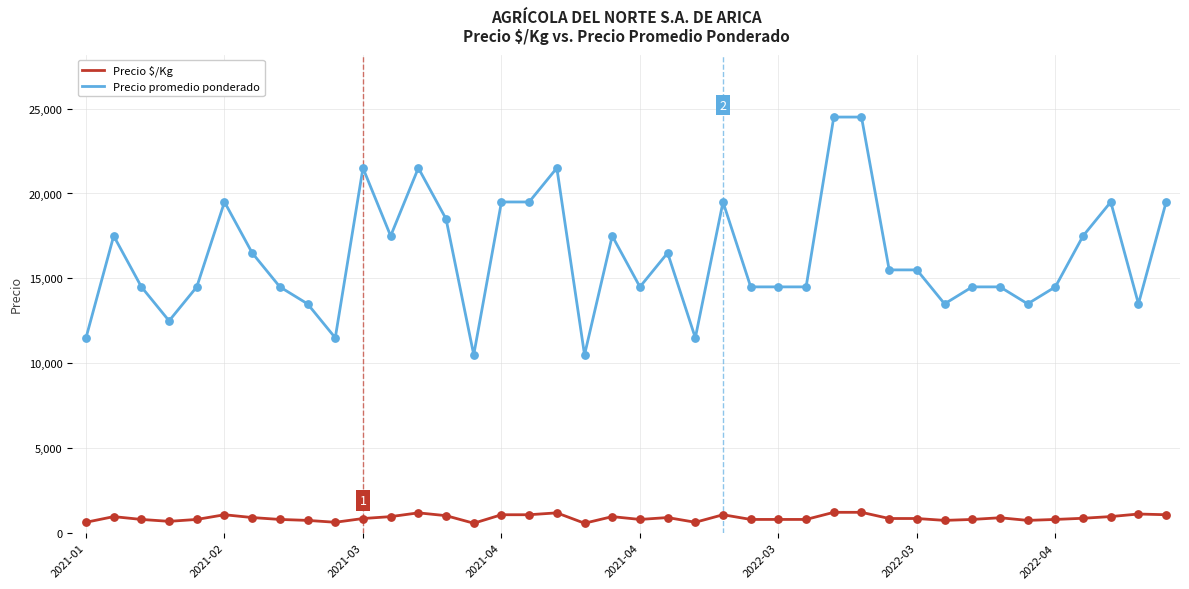

Which series has the largest total across all categories?

Precio promedio ponderado